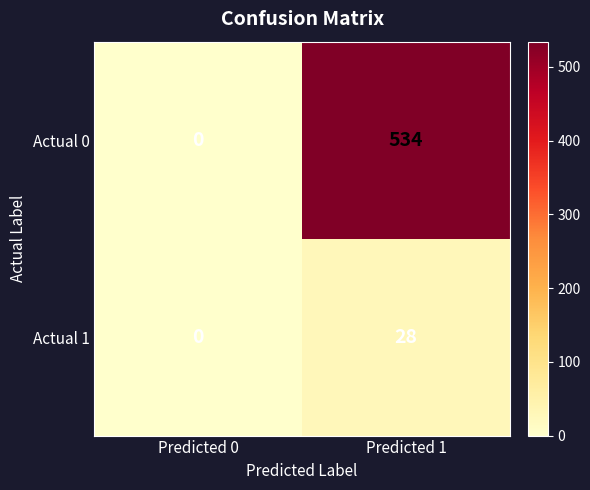

Reading left to right, extract all data points from this chart.

Actual 0: 0	534
Actual 1: 0	28